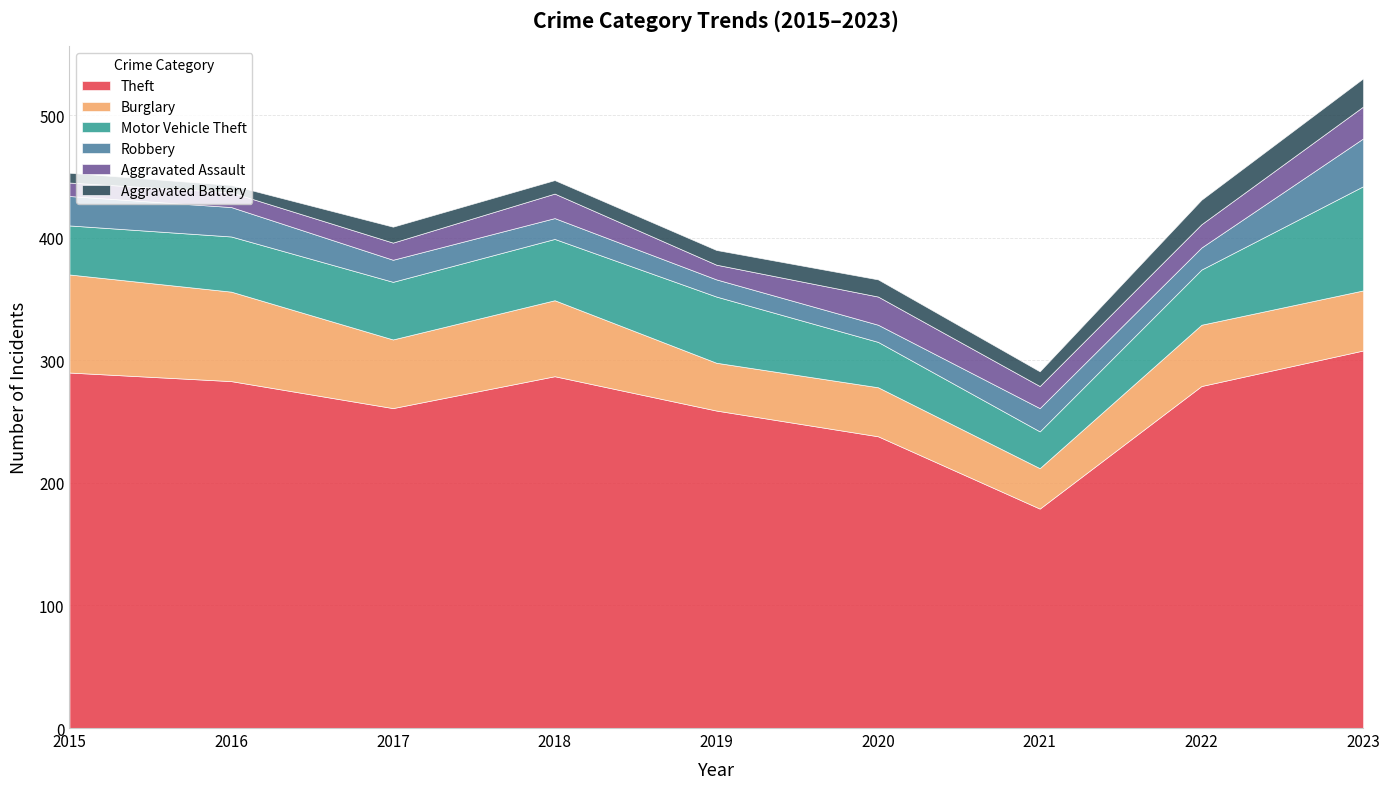

How many data points in Motor Vehicle Theft are above 45?

4